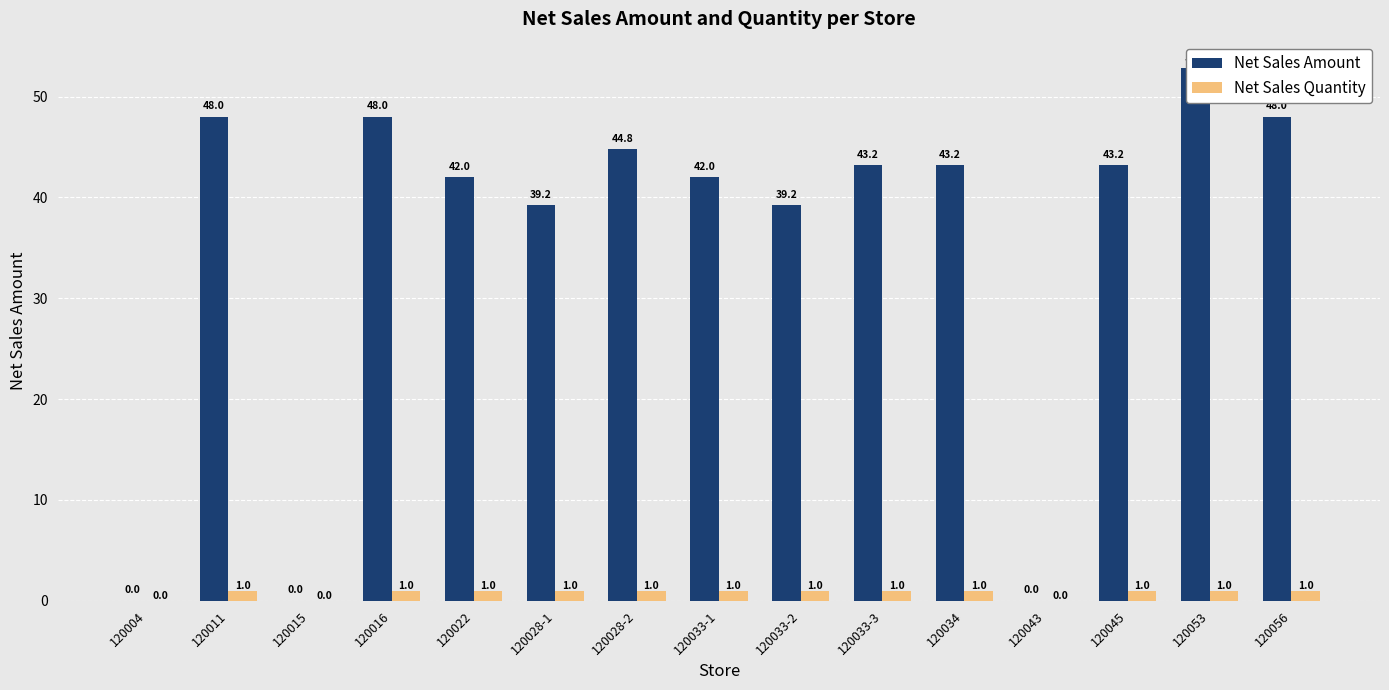

What value does the Net Sales Quantity series have at 120011?

1.0